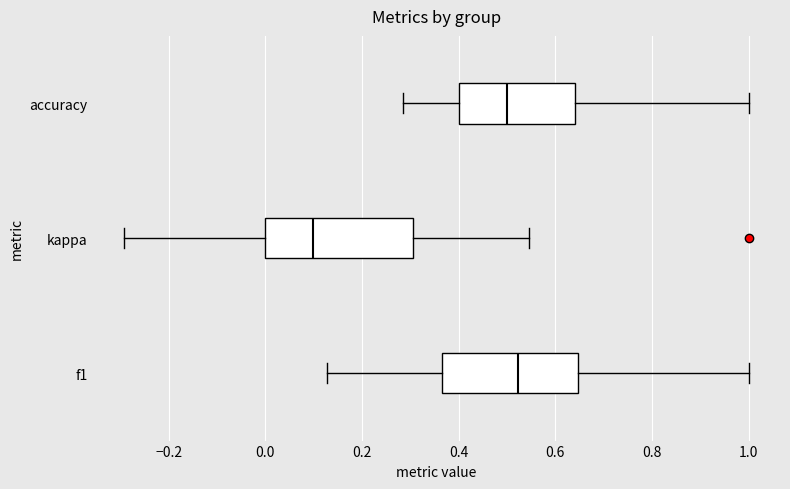

Reading bottom to top, read every box against the x-axis: the position of its median line, the range the box covers, and the ends of its whiskers. The values are not printed on the chart, so give them approximately, as read against the axis.

f1: median 0.52, box 0.36 to 0.64, whiskers 0.12 to 1.00
kappa: median 0.10, box 0.00 to 0.30, whiskers -0.30 to 0.54
accuracy: median 0.50, box 0.40 to 0.64, whiskers 0.28 to 1.00